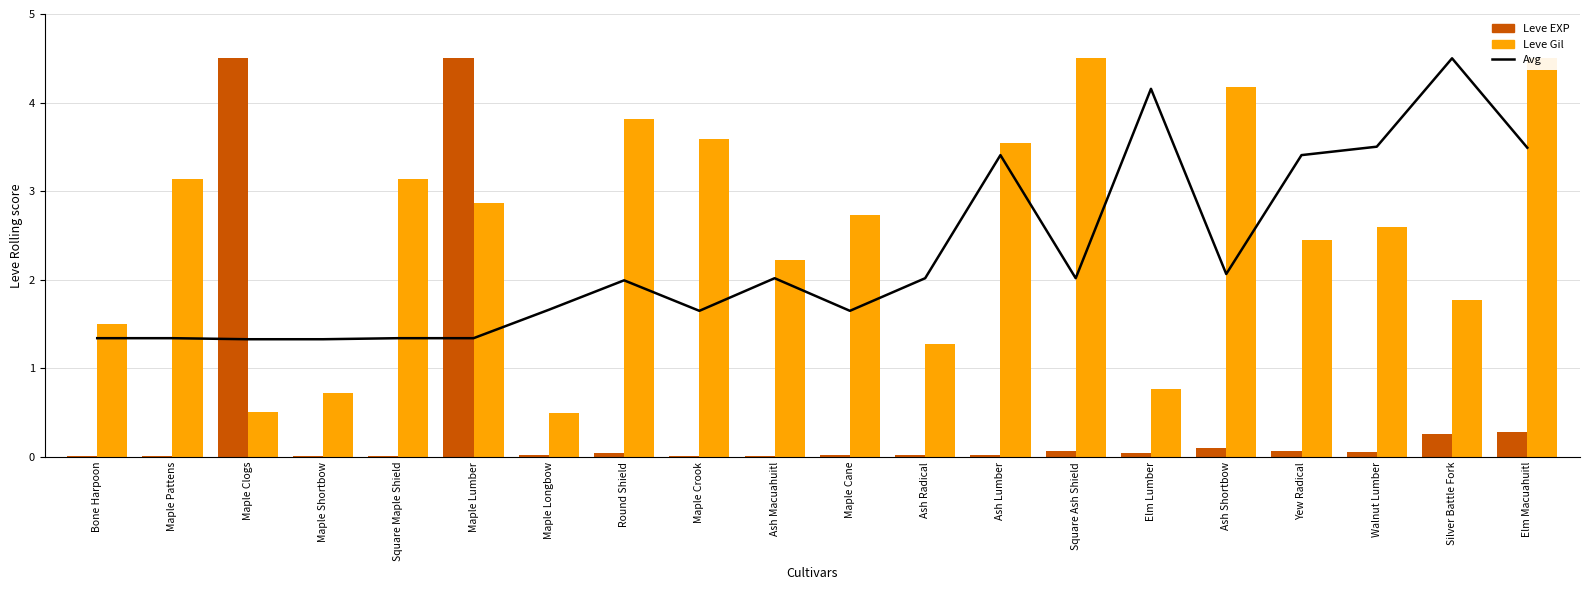

What is the total value across all series at Walnut Lumber?

6.2